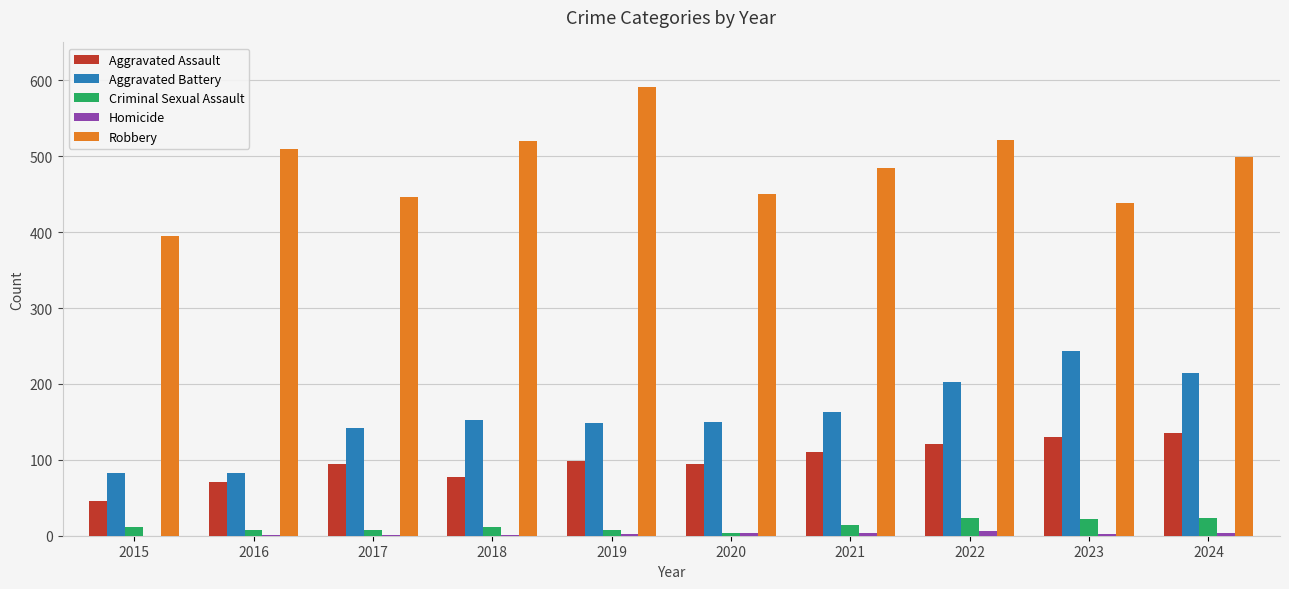

The Criminal Sexual Assault series shows 8 at 2019. True or false?

True